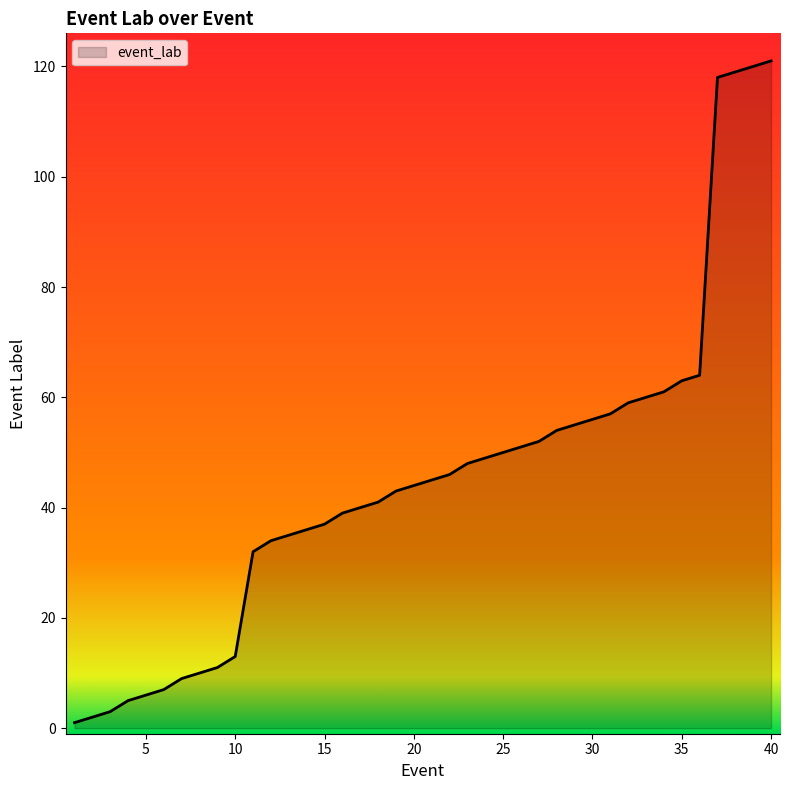

What is the difference between the maximum and minimum values?

120